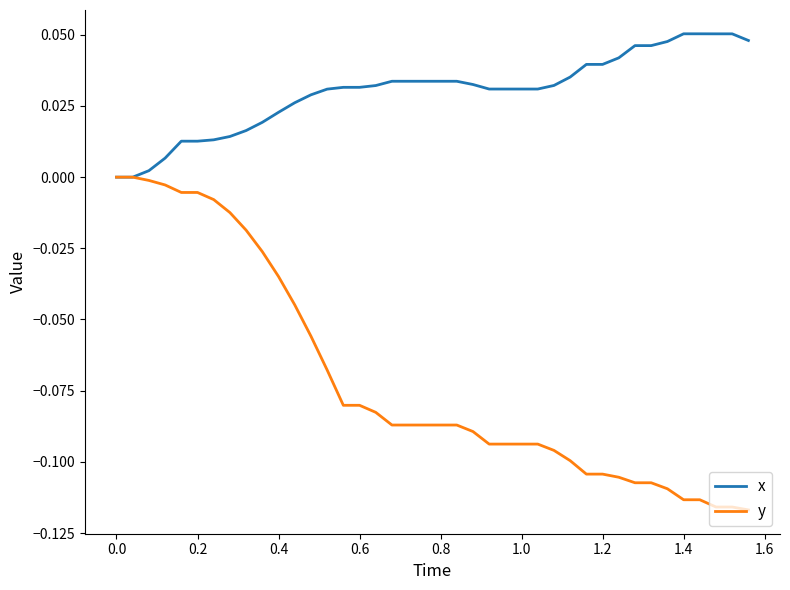

Which series has the largest total across all categories?

x